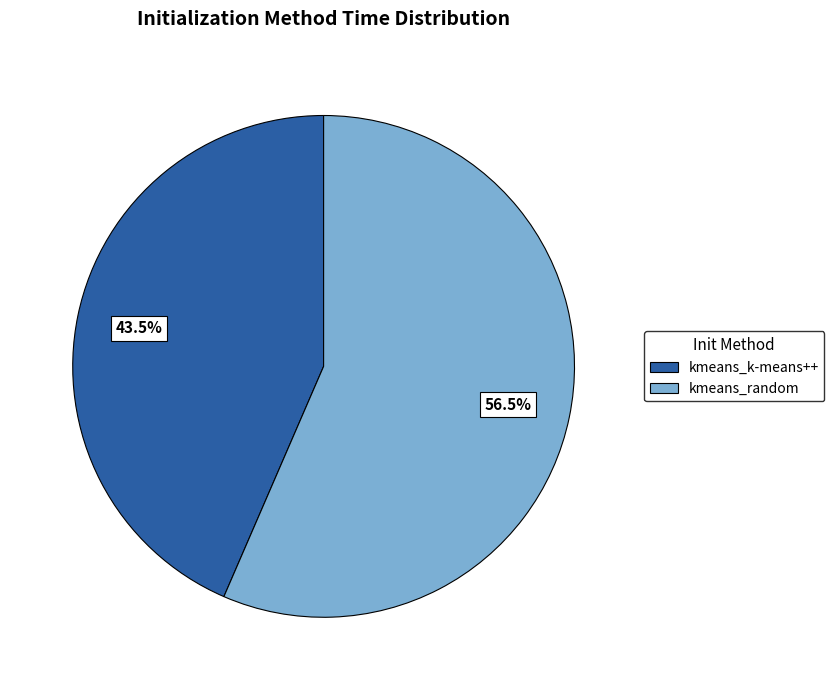

Do kmeans_k-means++ and kmeans_random together represent more than half of the pie?

Yes